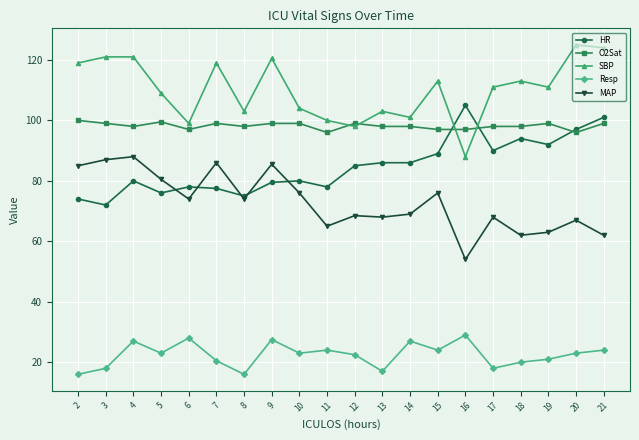

The value of MAP at 11 is 34.1. True or false?

False